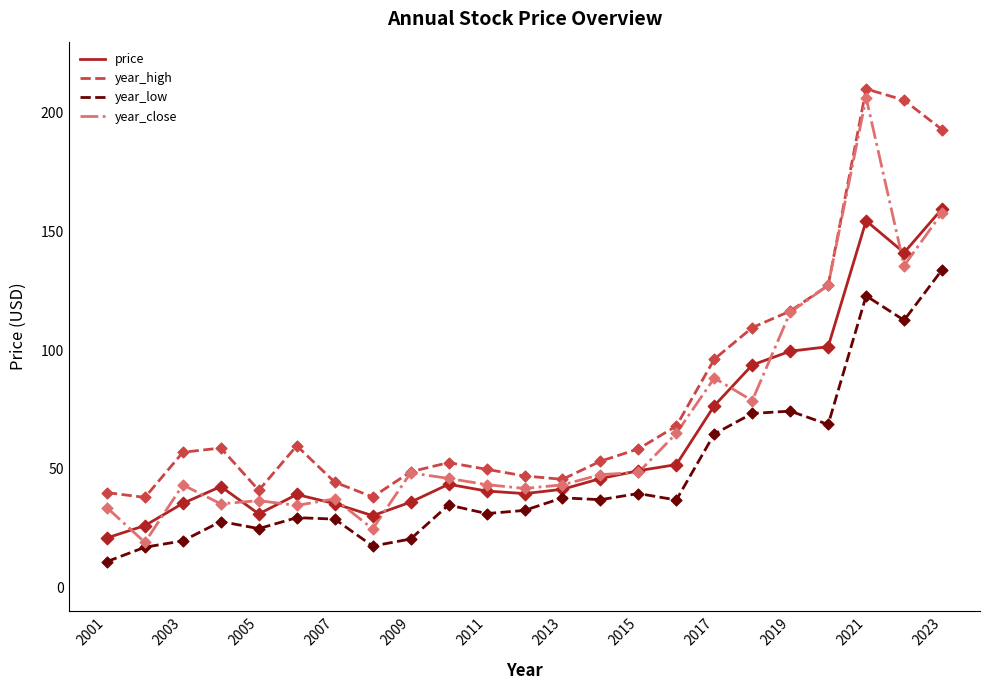

Which series has the largest total across all categories?

year_high